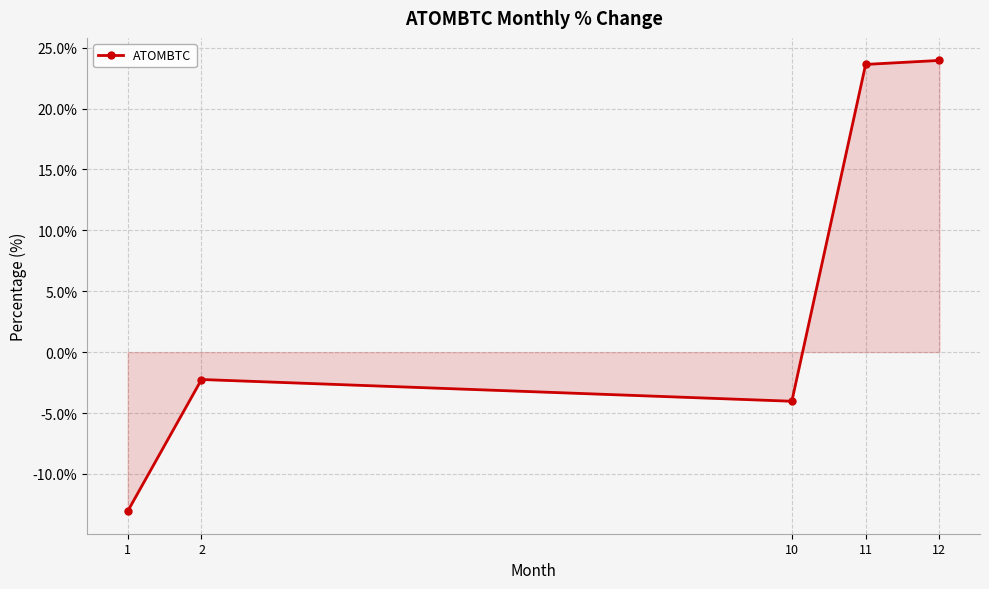

What is the value of the 5th point from the left?

23.9